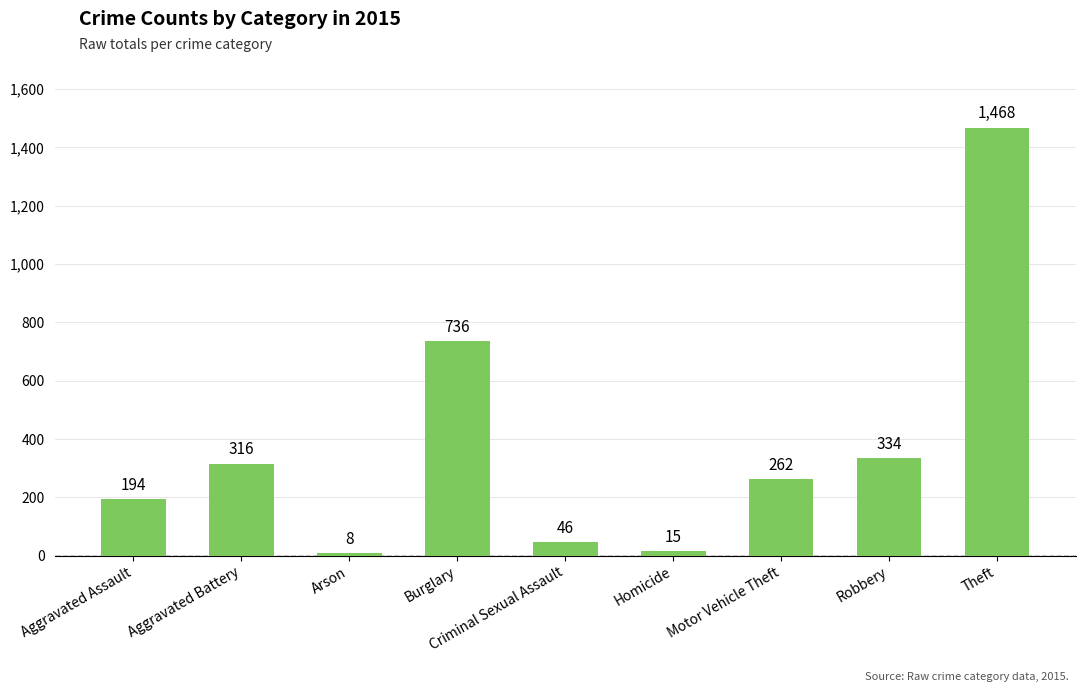

What is the average value?

375